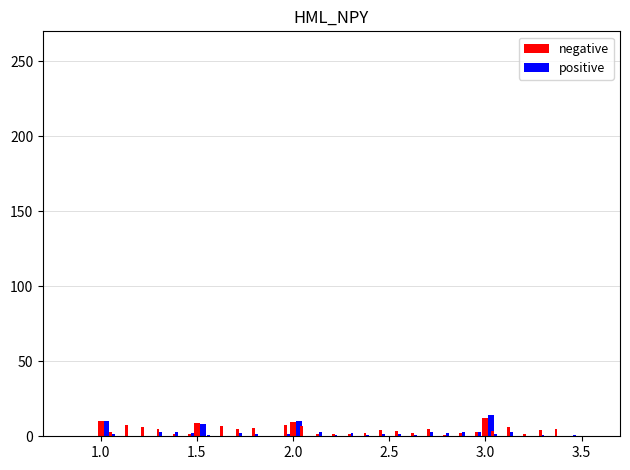

List the series in order of their peak value, lowest first.

negative, positive